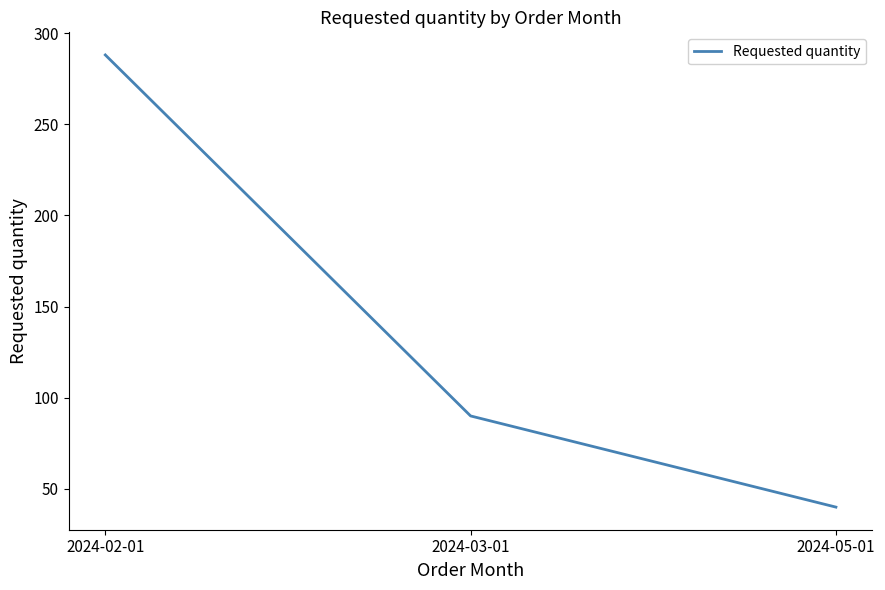

What position from the right is 2024-03-01?

2